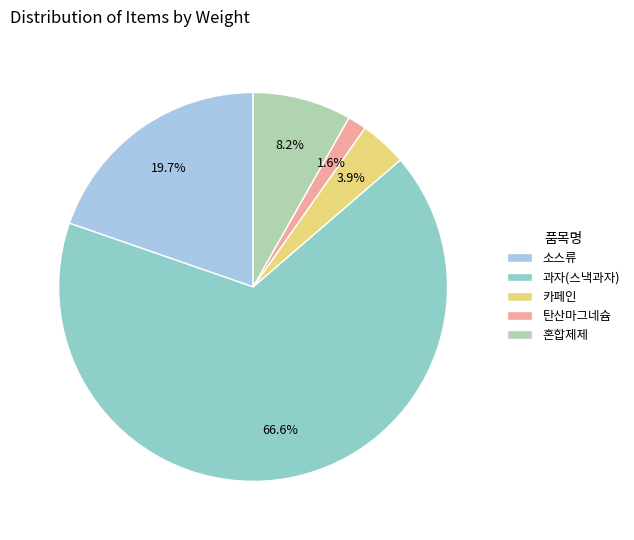

The 혼합제제 slice represents 8% of the pie. True or false?

True